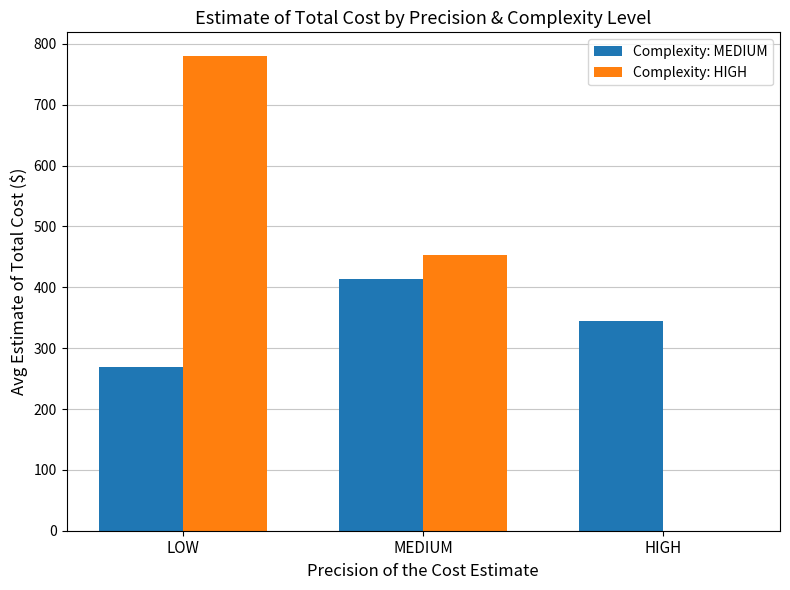

What is the total value across all series at LOW?

1049.7